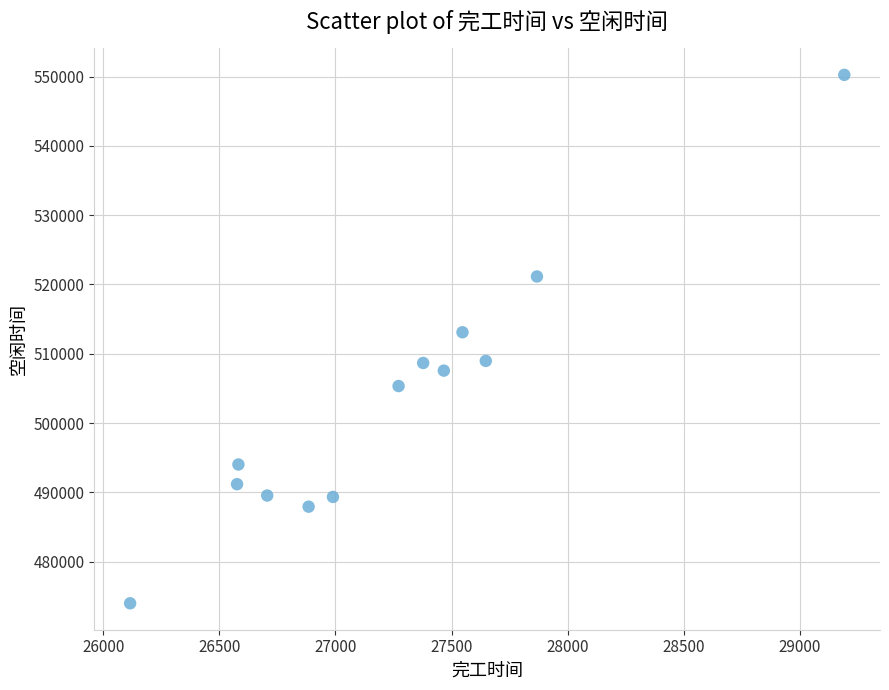

What Y value in the scatter plot is closest to 512117?

513101.2